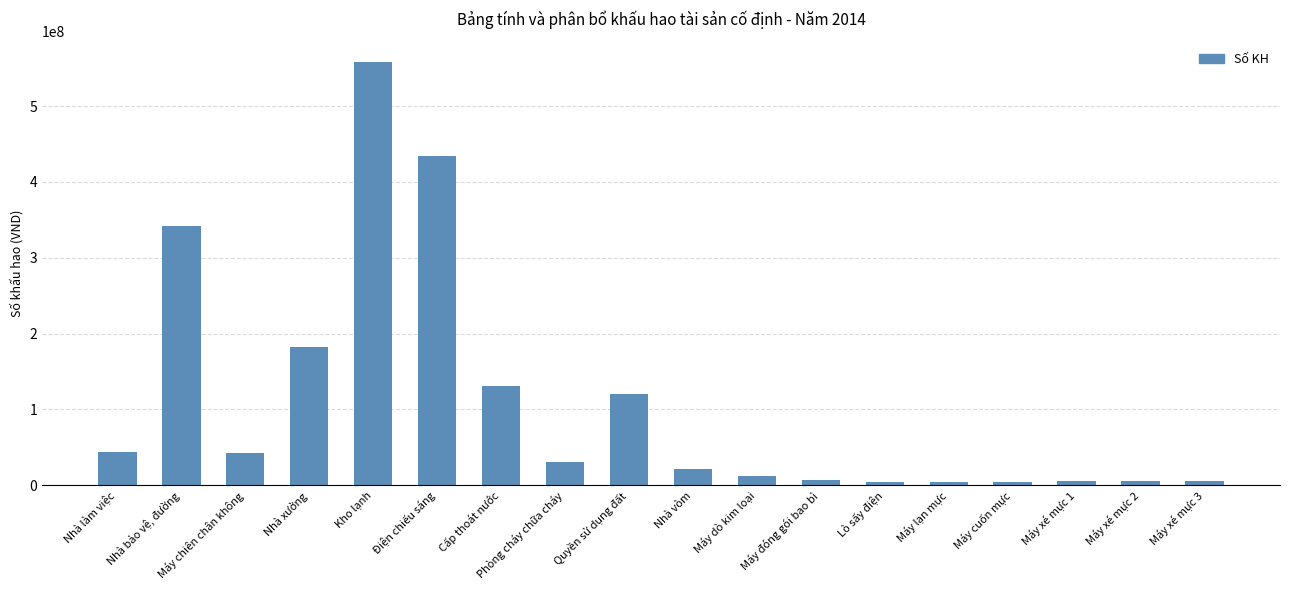

What is the difference between the second highest and second lowest values?

429772167